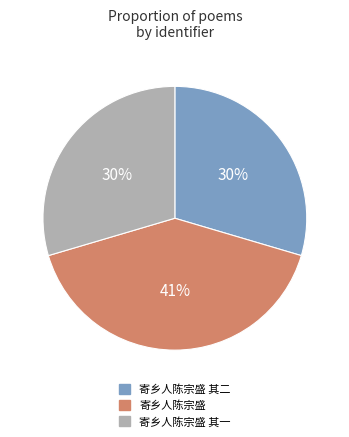

How many segments does this pie chart have?

3